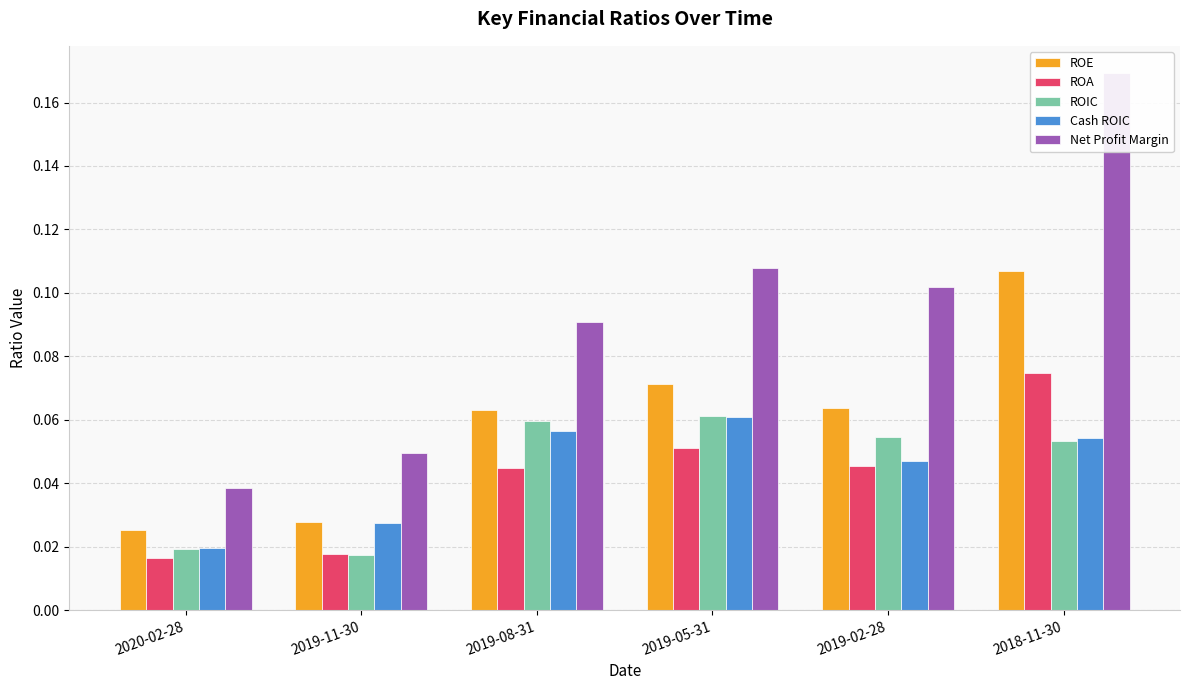

Which label corresponds to the largest value in the chart?

2018-11-30